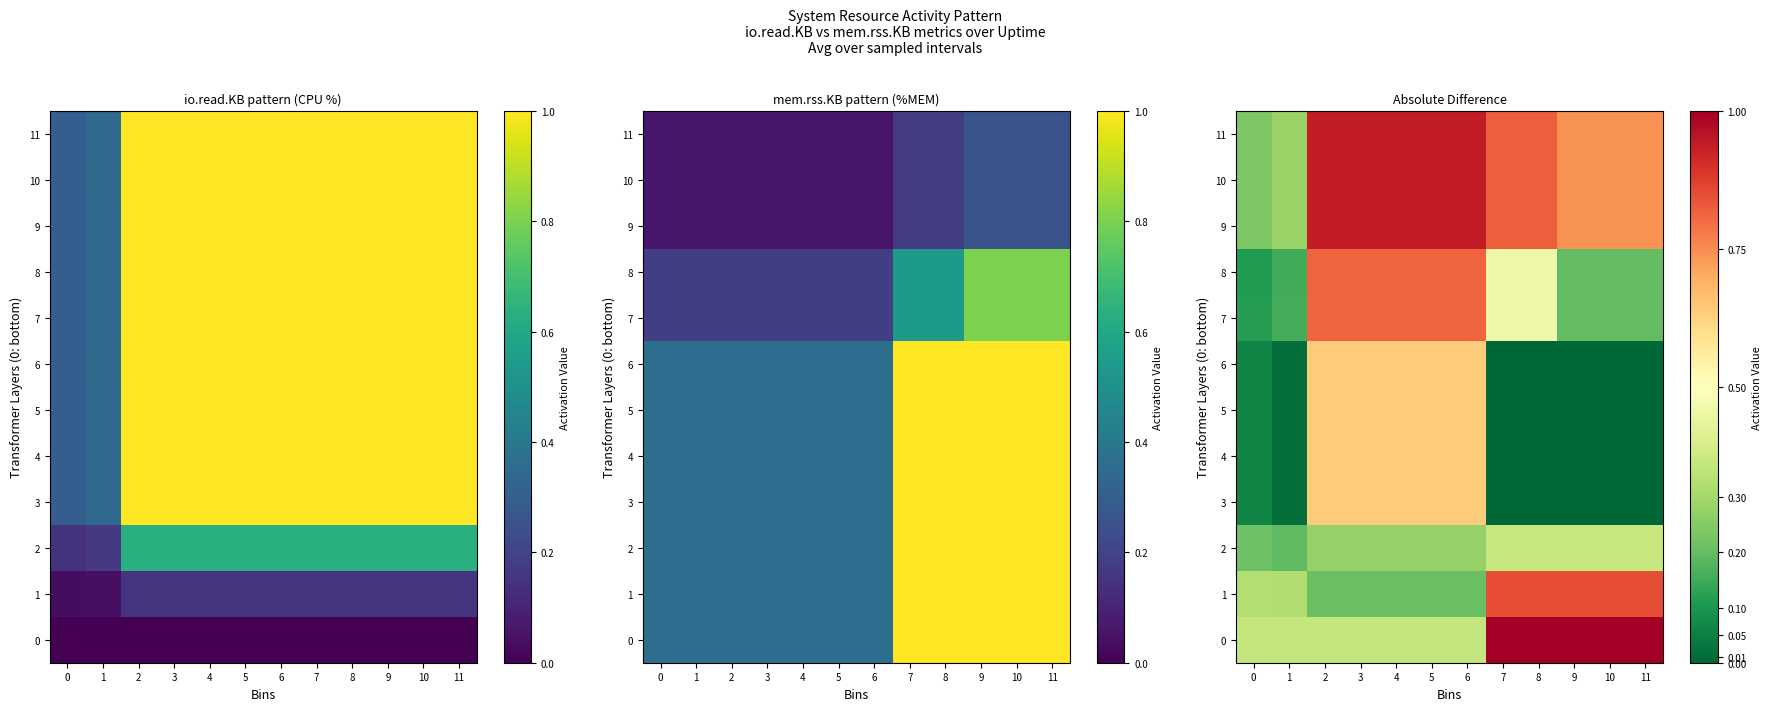

At which category is the sum across all series the highest?

2